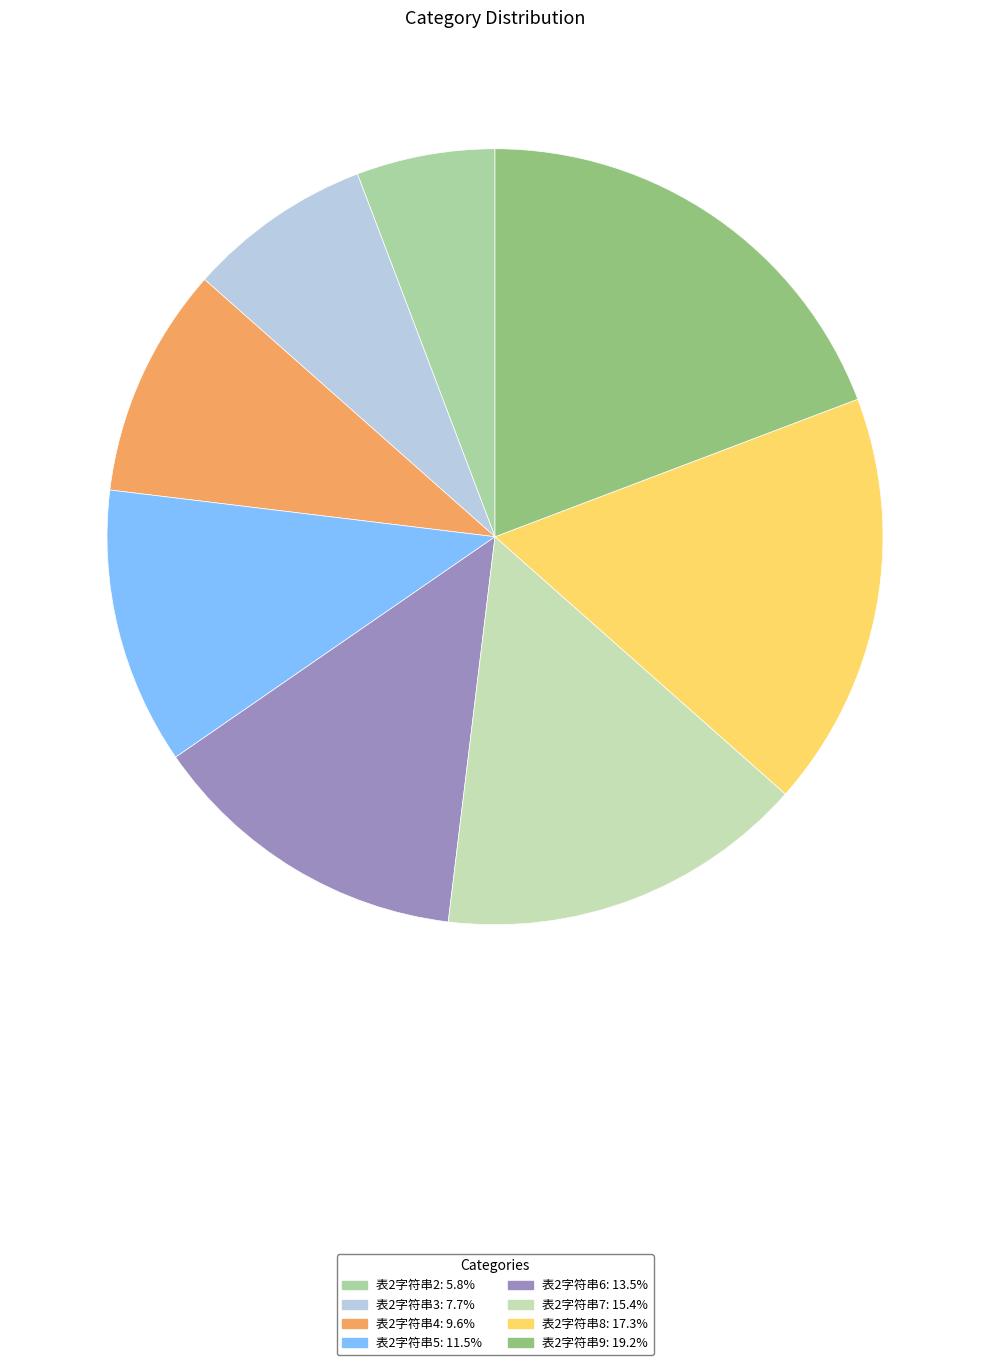

Which slice is the largest?

表2字符串9